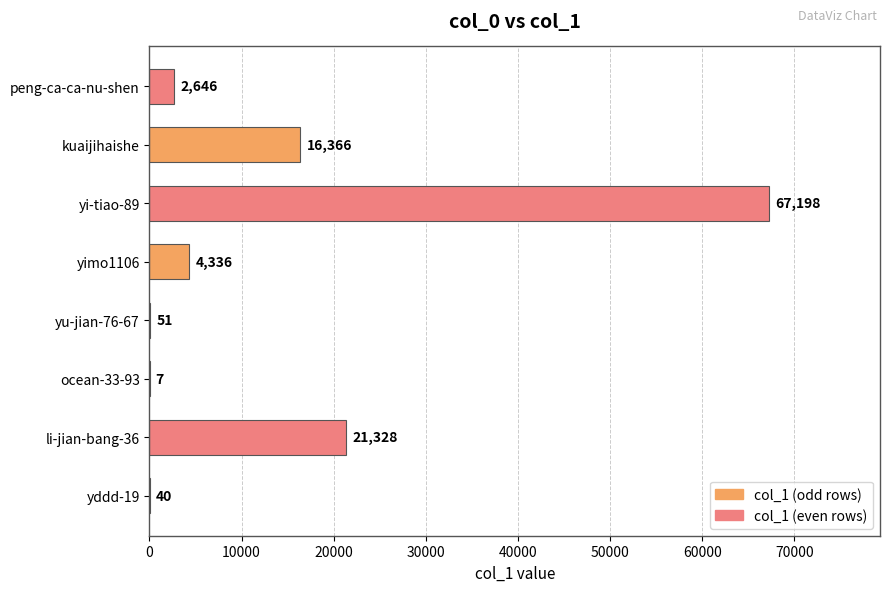

What is the sum of all values?

111972